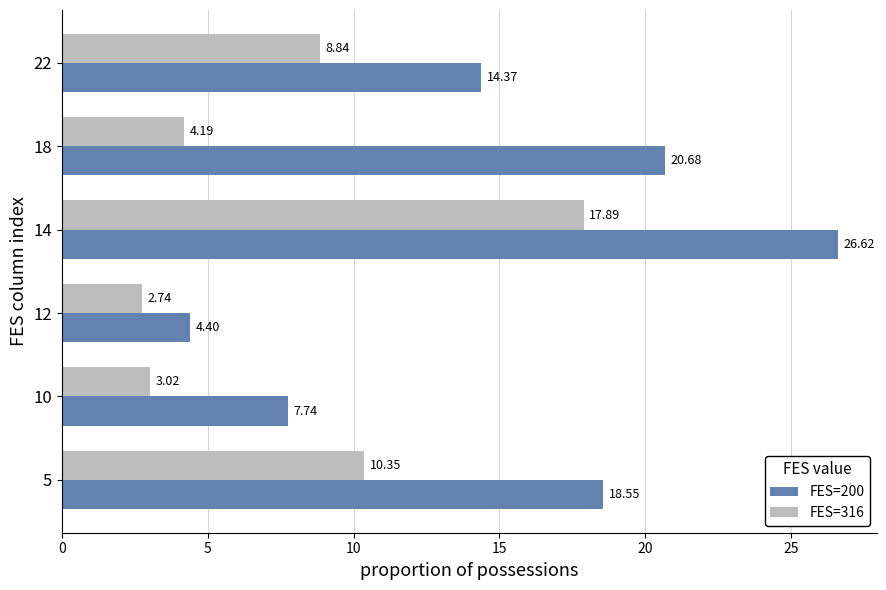

What is the sum of all FES=316 values?

47.0